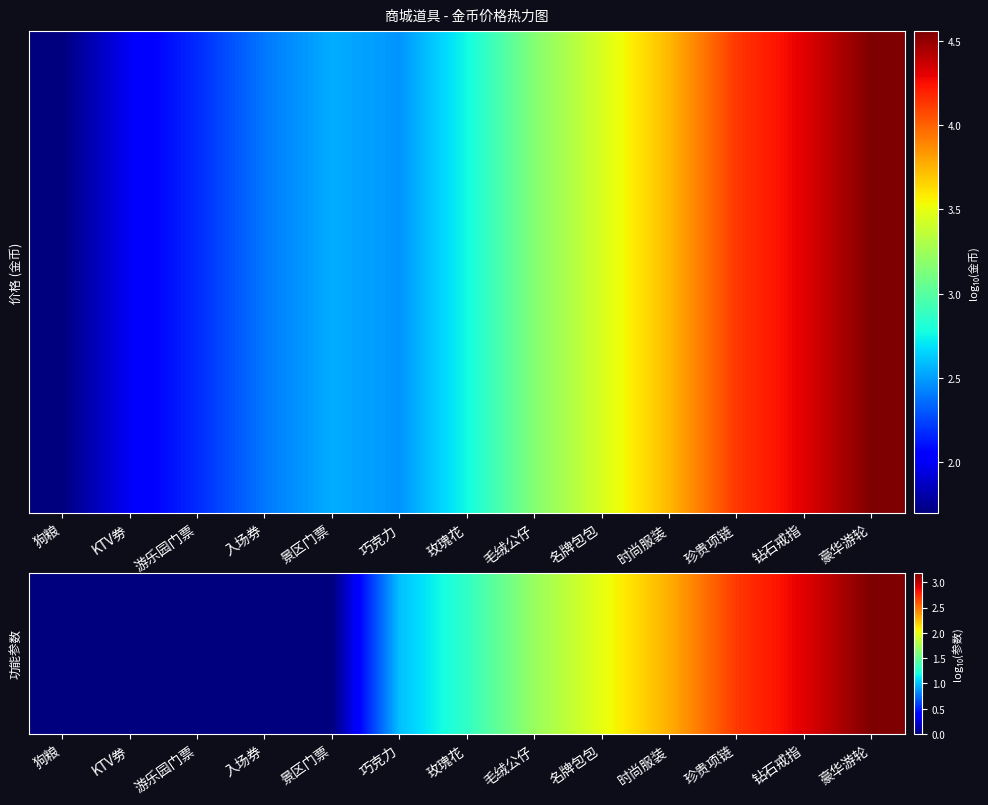

What is the difference between the highest and lowest values at 毛绒公仔?

1.5